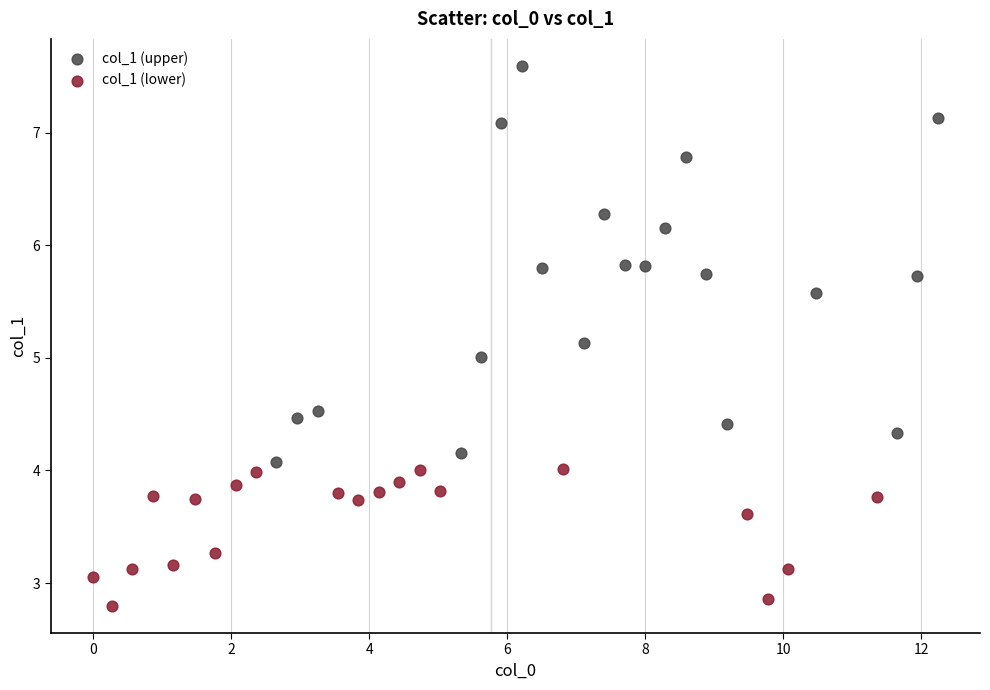

Which series has the widest spread of Y values?

col_1 (upper)